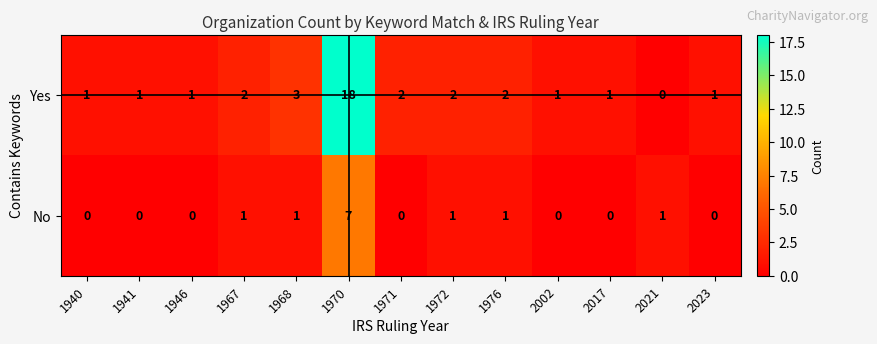

Count the No values in the range 0 to 1.

12